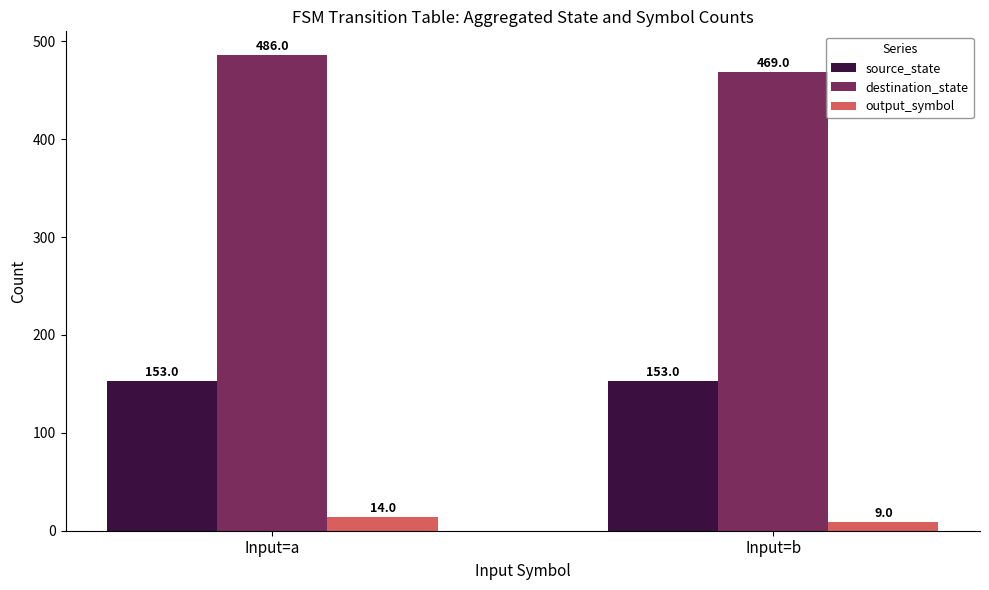

List the series in order of their peak value, lowest first.

output_symbol, source_state, destination_state